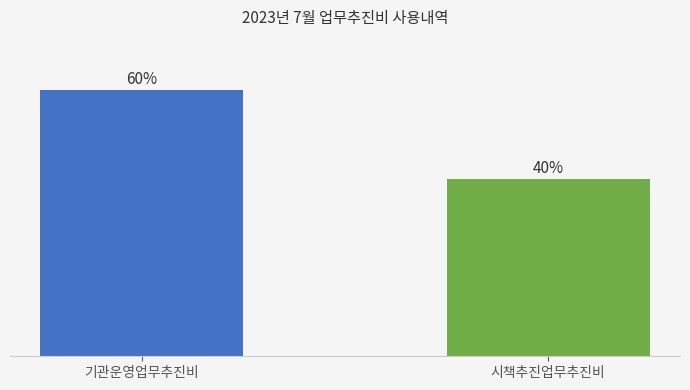

Rank the categories by value from lowest to highest.

시책추진업무추진비, 기관운영업무추진비